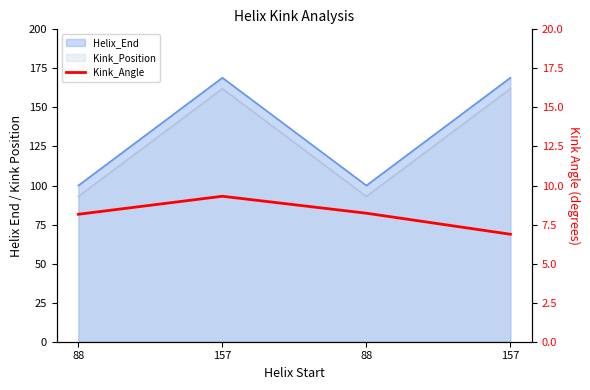

What is the label of the 3rd point from the right?

157